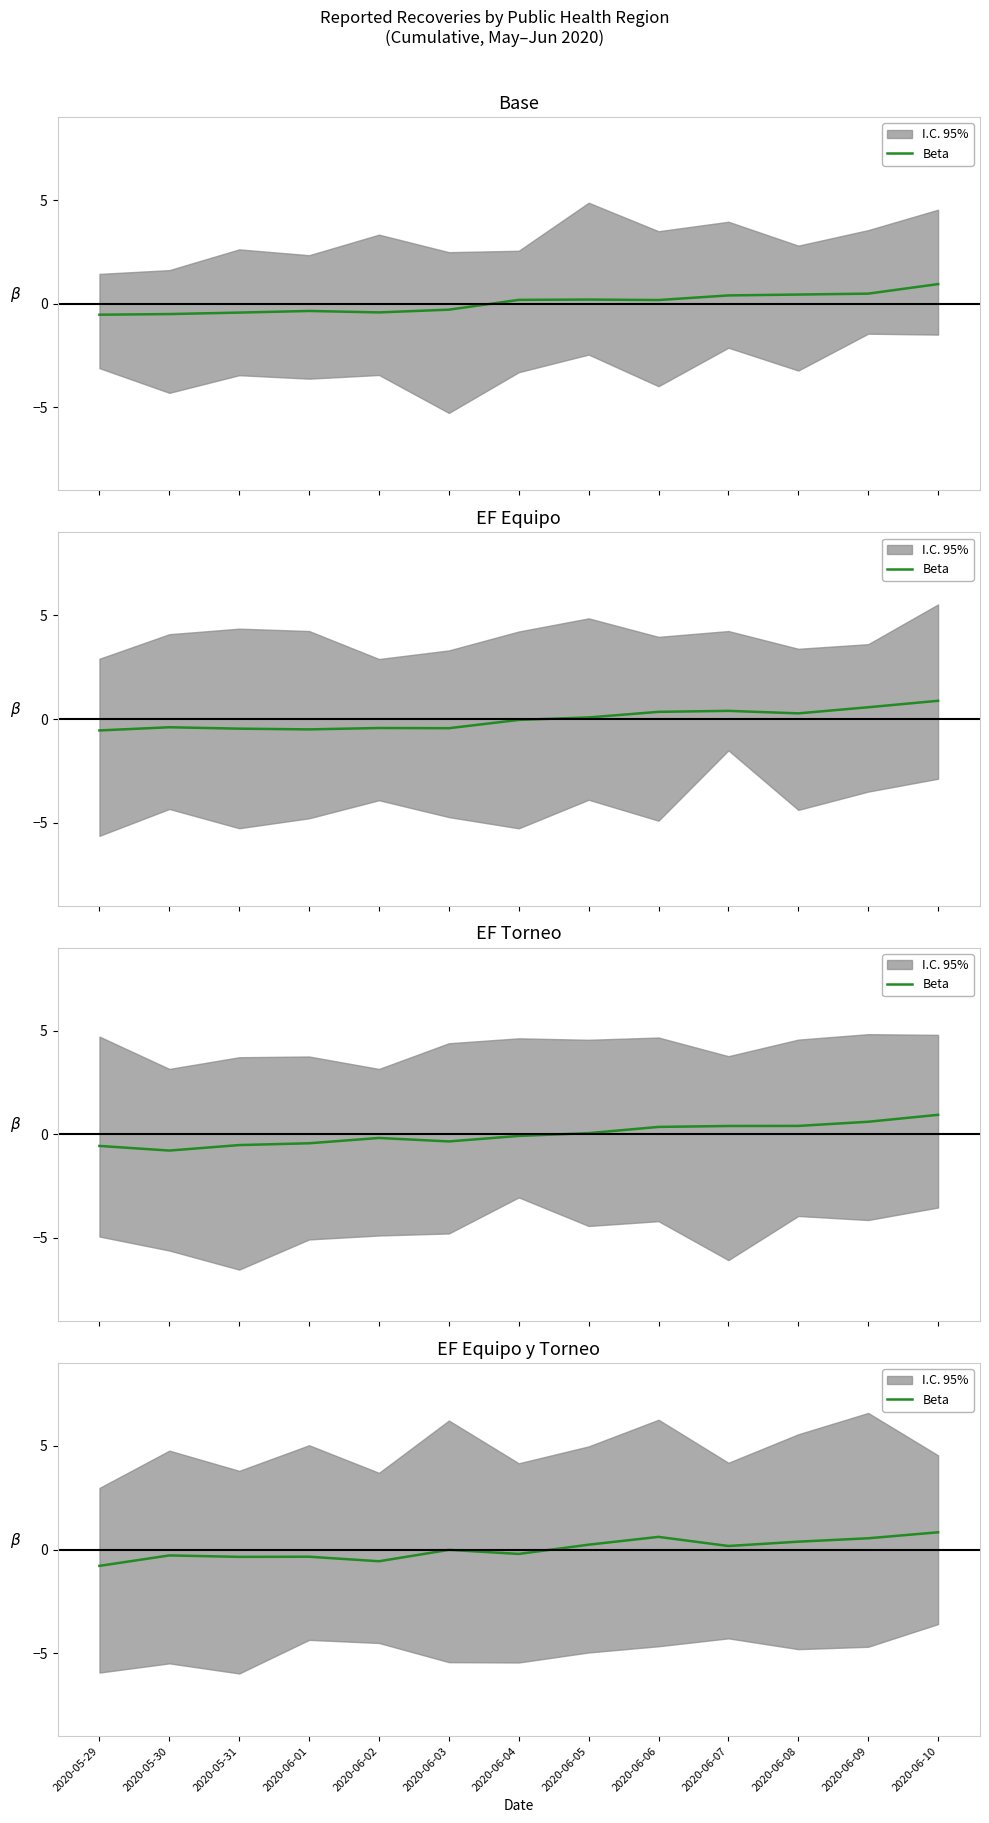

Which label corresponds to the largest value in the chart?

2020-06-10